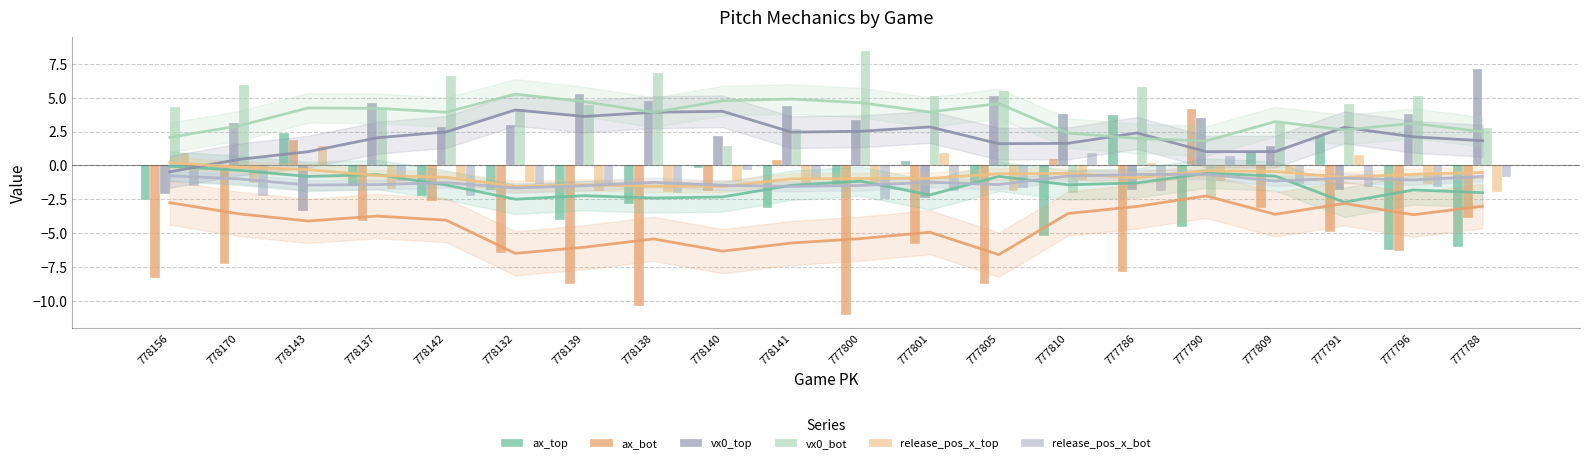

What is the smallest value displayed?

-11.0